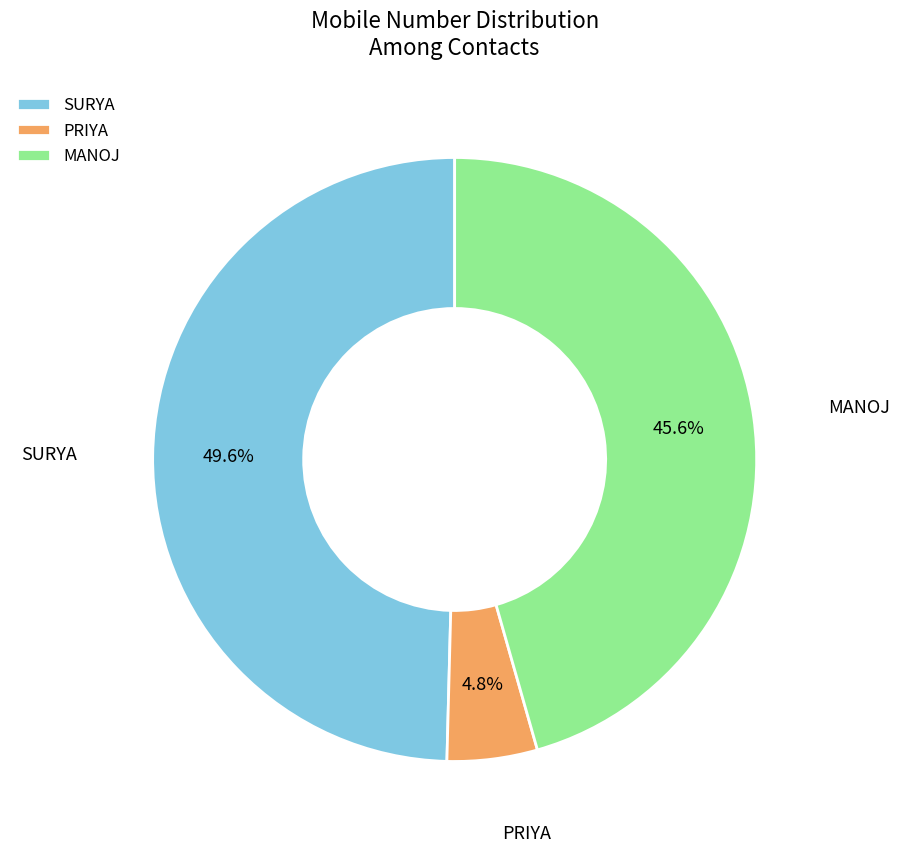

To the nearest percent, what is the average slice percentage?

33%